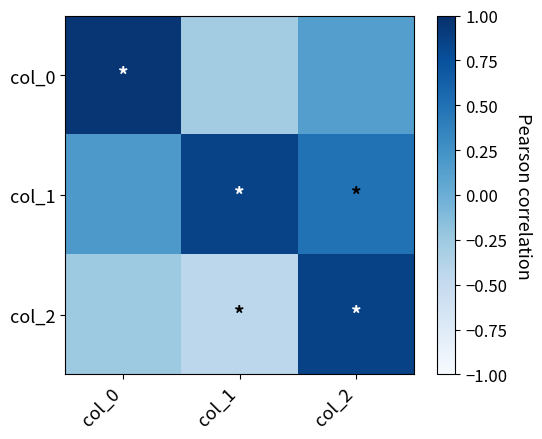

At which category does the chart reach its peak across all series?

col_0